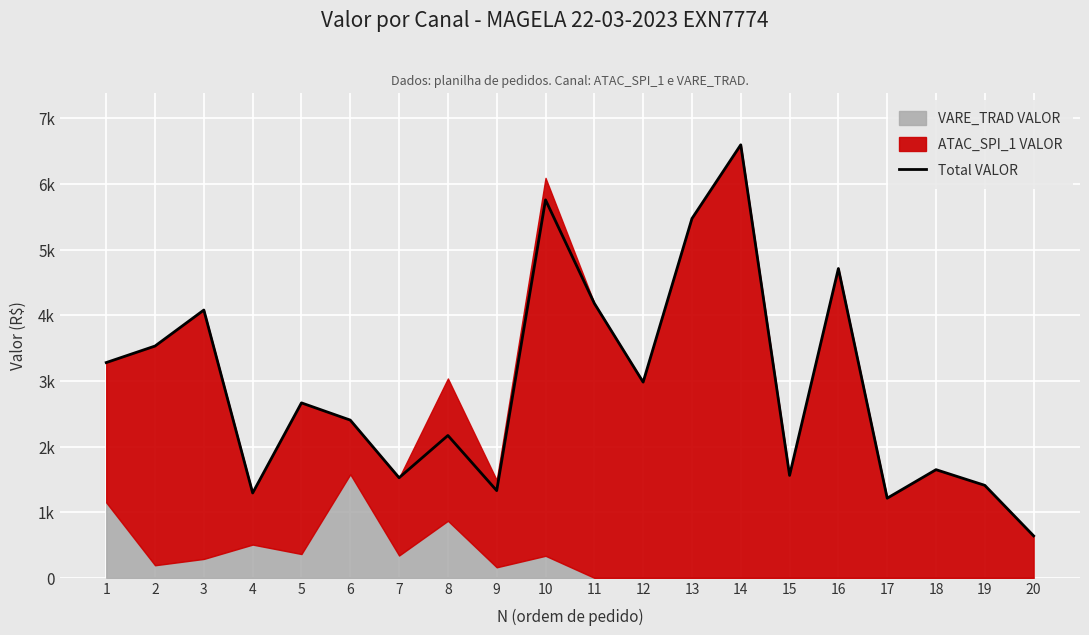

How many points are higher than both their immediate neighbors (excluding endpoints)?

7